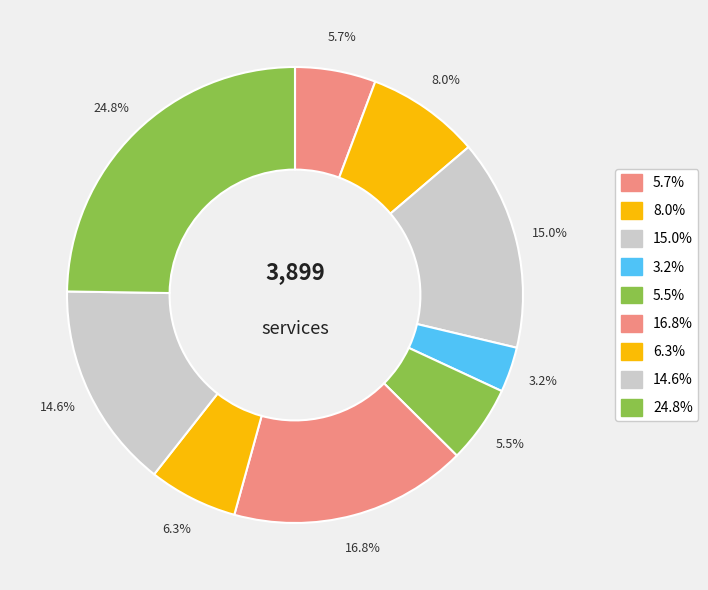

Count the number of slices in the pie.

9